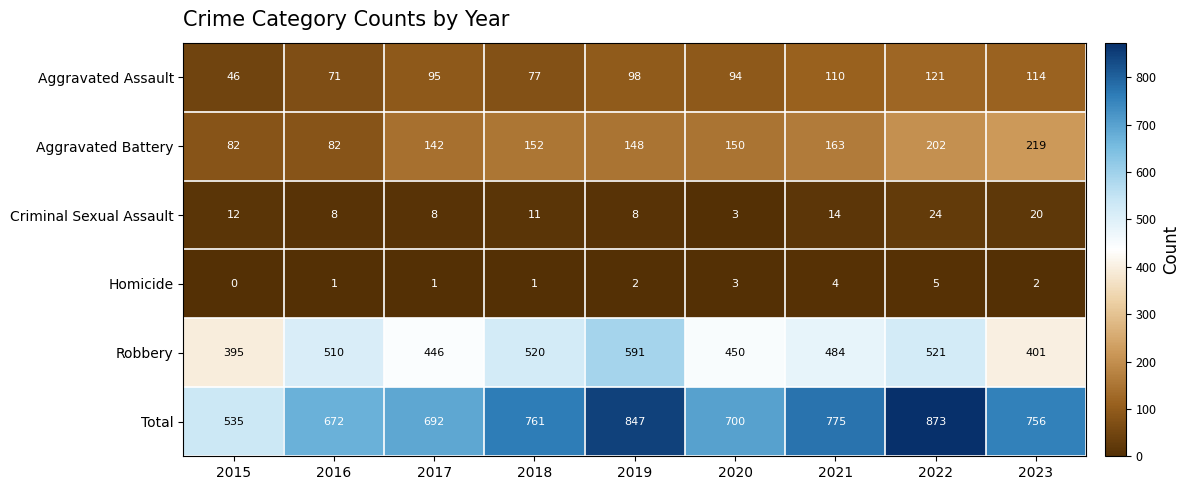

At 2018, list the series in order from smallest to largest.

Homicide, Criminal Sexual Assault, Aggravated Assault, Aggravated Battery, Robbery, Total